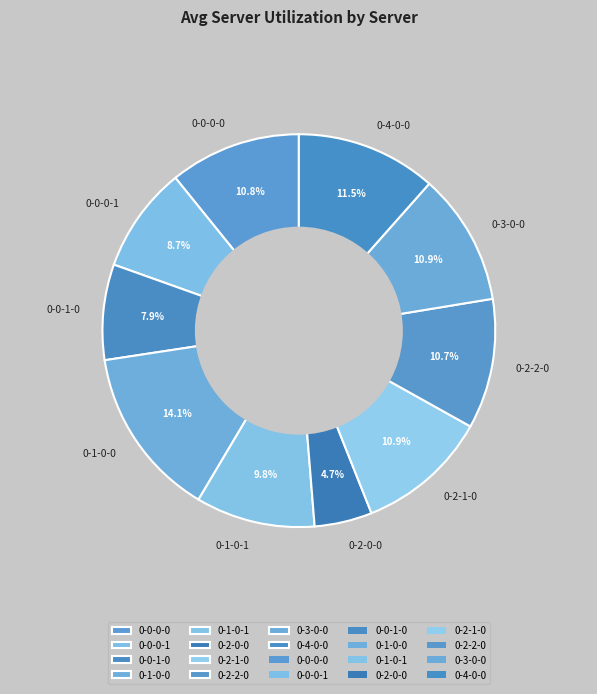

To the nearest percent, what is the combined percentage of 0-4-0-0 and 0-2-2-0?

22%